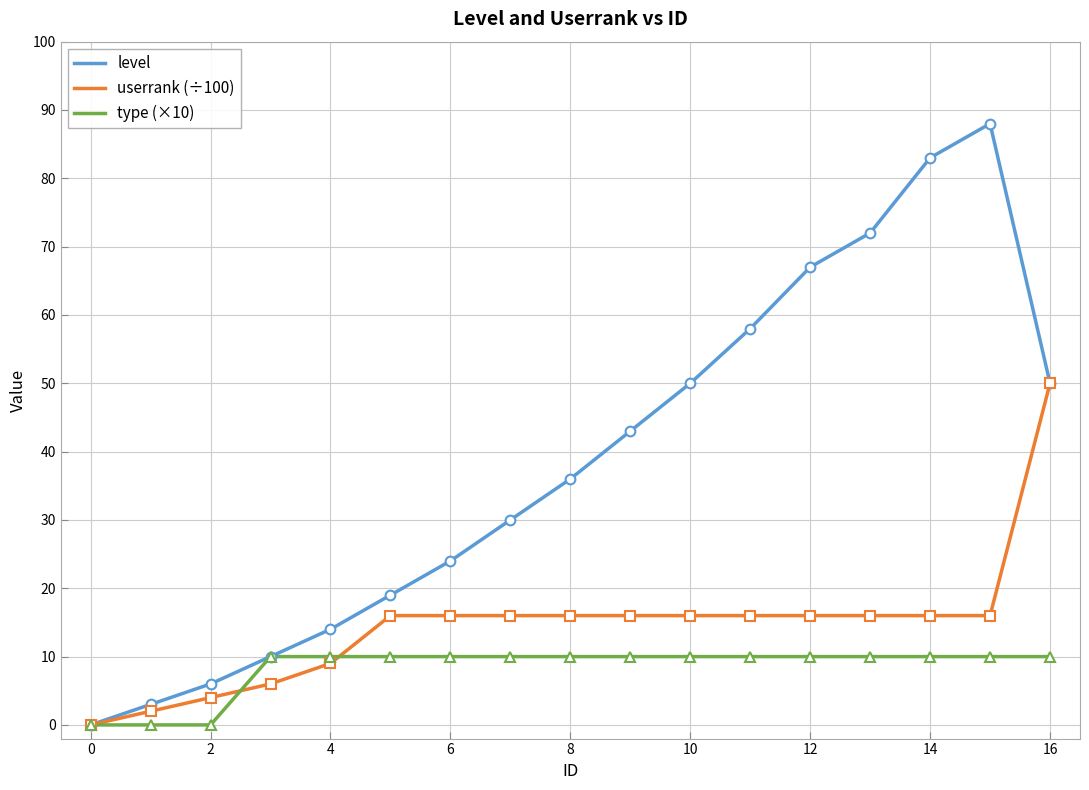

Reading left to right, list all the values displayed in this chart.

level: 0	3	6	10	14	19	24	30	36	43	50	58	67	72	83	88	50
userrank (÷100): 0	2	4	6	9	16	16	16	16	16	16	16	16	16	16	16	50
type (×10): 0	0	0	10	10	10	10	10	10	10	10	10	10	10	10	10	10